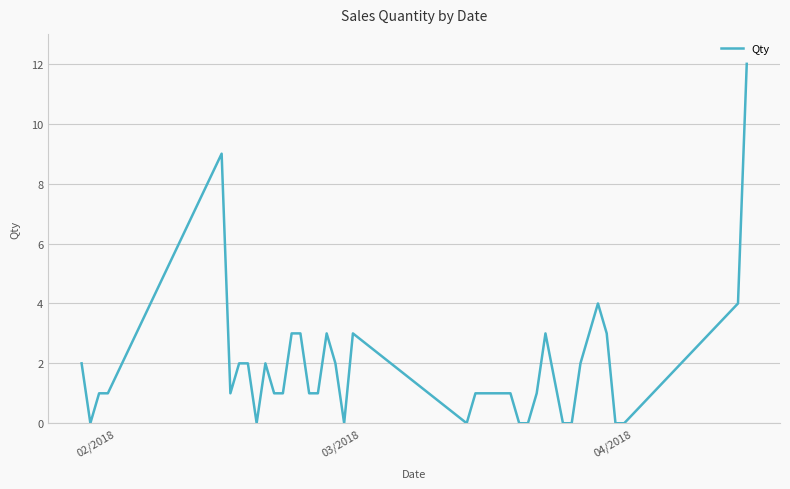

Is this an area chart (filled region under the line)?

No